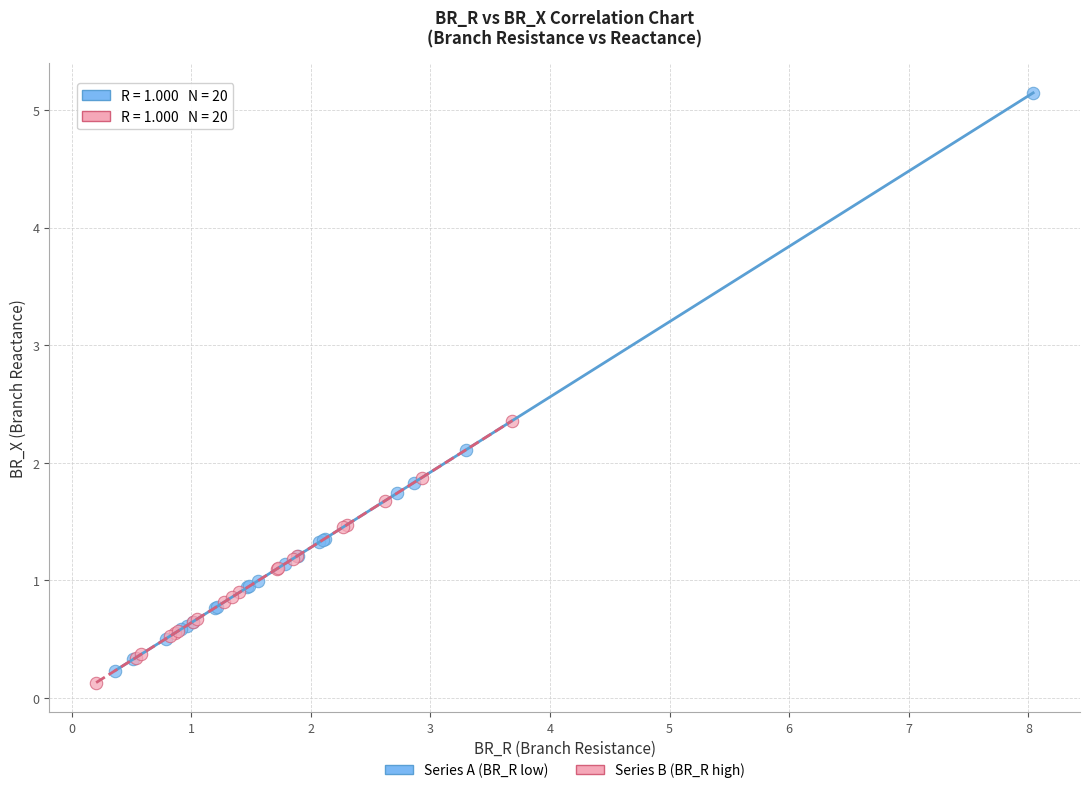

Which series has the widest spread of Y values?

Series A (BR_R low)